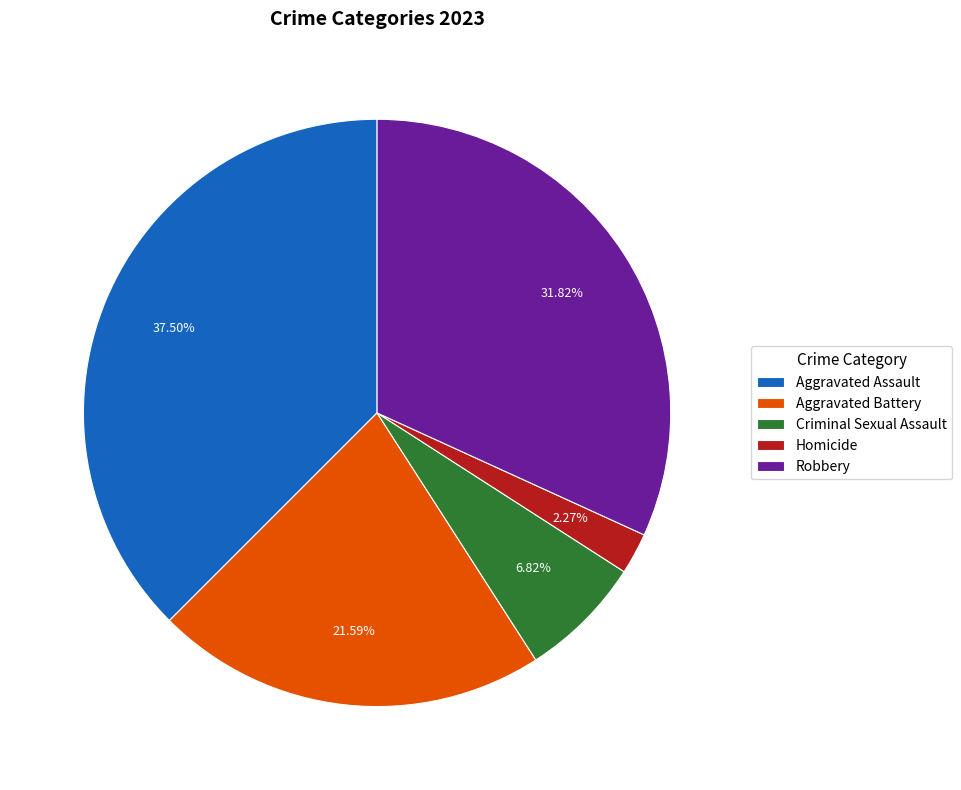

The Homicide slice represents 8% of the pie. True or false?

False